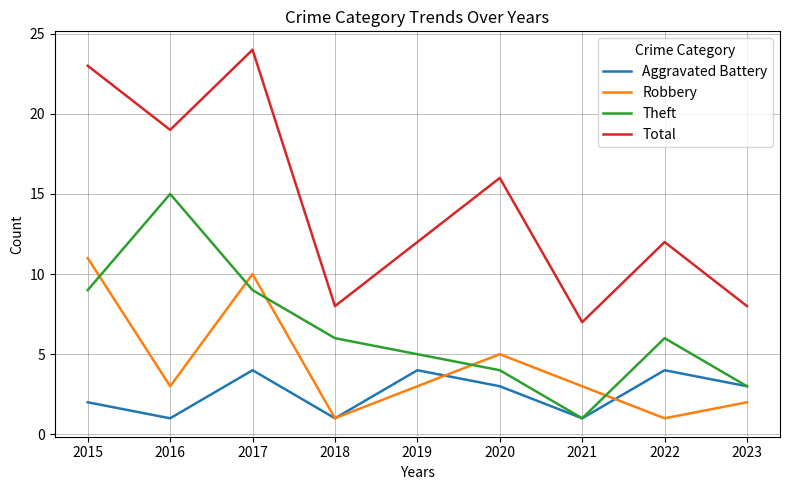

What is the difference between the highest and lowest values at 2019?

9